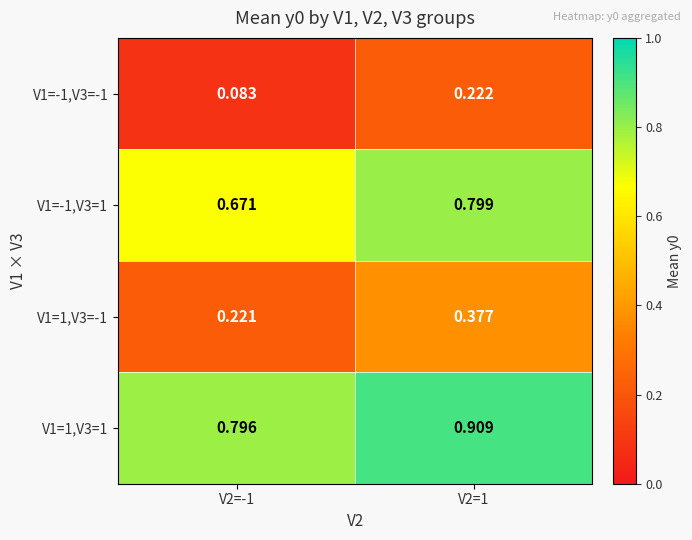

Is the value of V1=1,V3=1 at V2=-1 greater than the value of V1=-1,V3=1 at V2=-1?

Yes